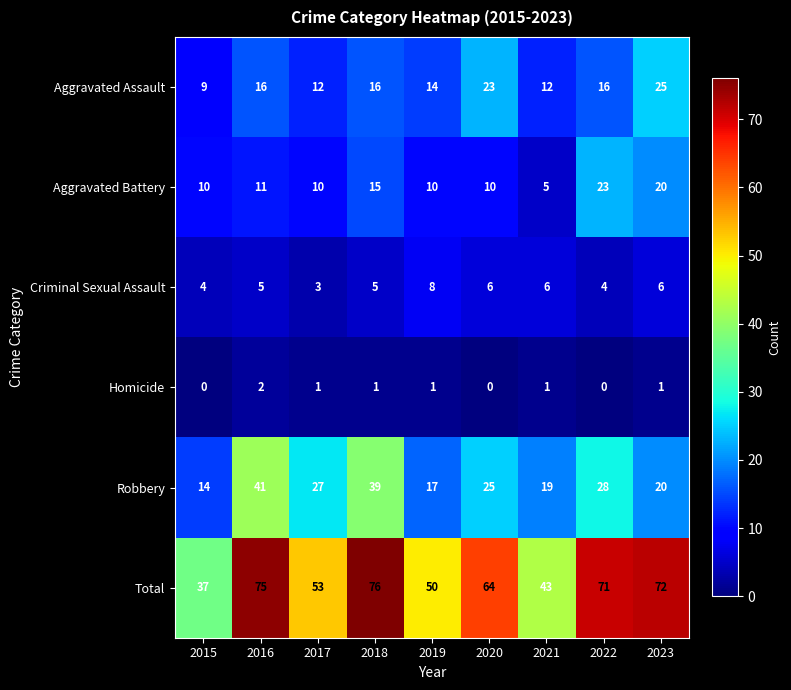

Is it true that Criminal Sexual Assault equals 2 at 2017?

False